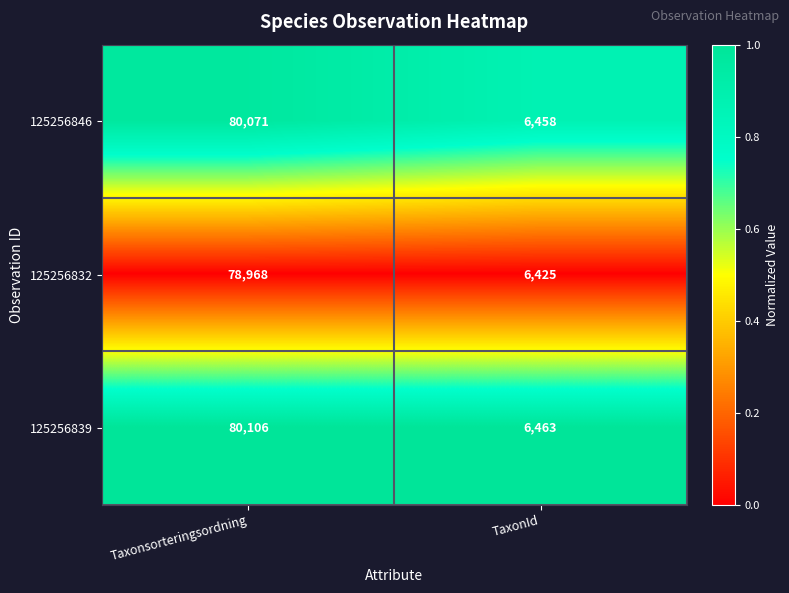

The value of 125256846 at TaxonId is 3502. True or false?

False